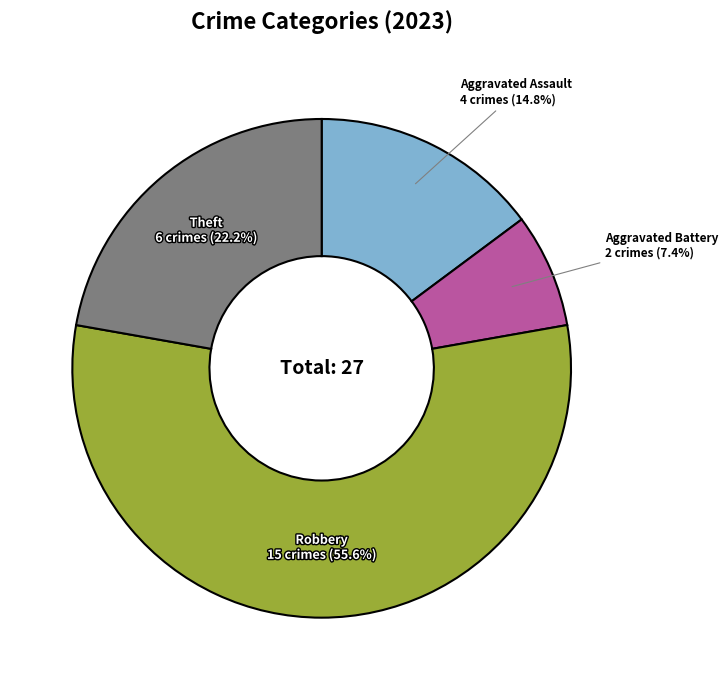

To the nearest percent, what is the combined percentage of Aggravated Assault and Theft?

37%